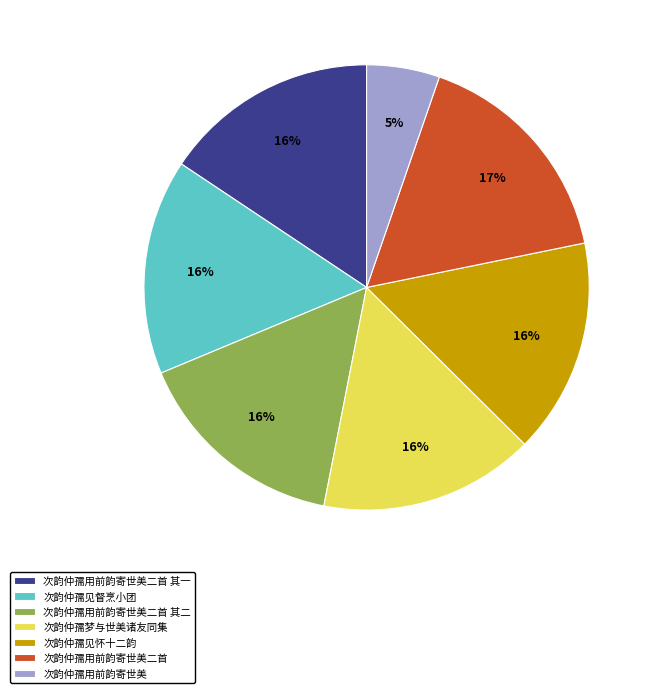

Is the sum of 次韵仲孺见怀十二韵 and 次韵仲孺用前韵寄世美二首 其一 greater than half?

No